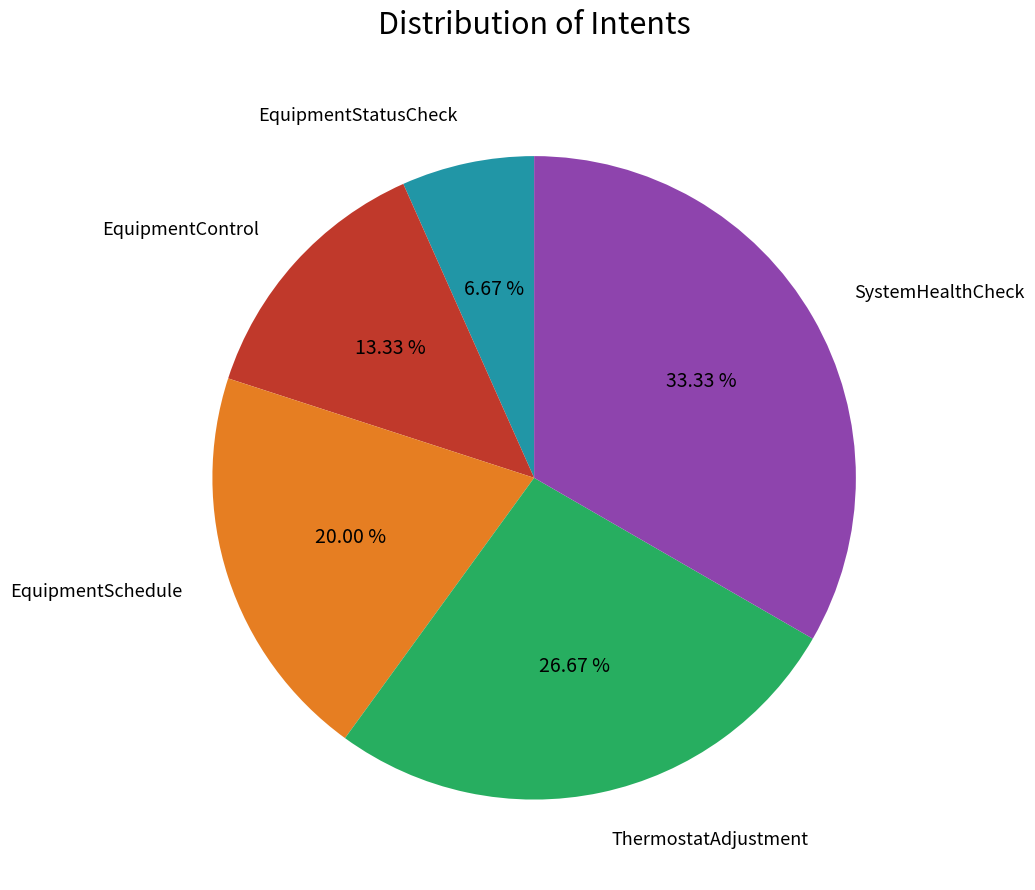

Does any single category account for the majority?

No